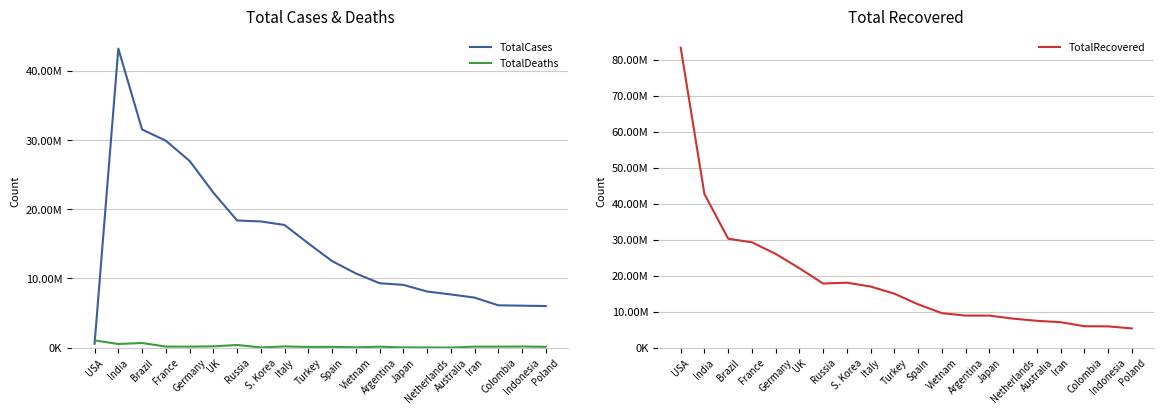

Read the TotalCases value at Brazil.

31543000